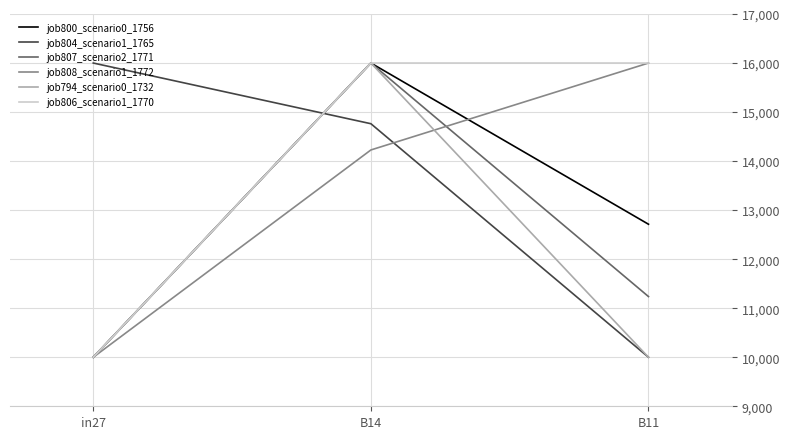

Is it true that job807_scenario2_1771 equals 3645.2 at in27?

False